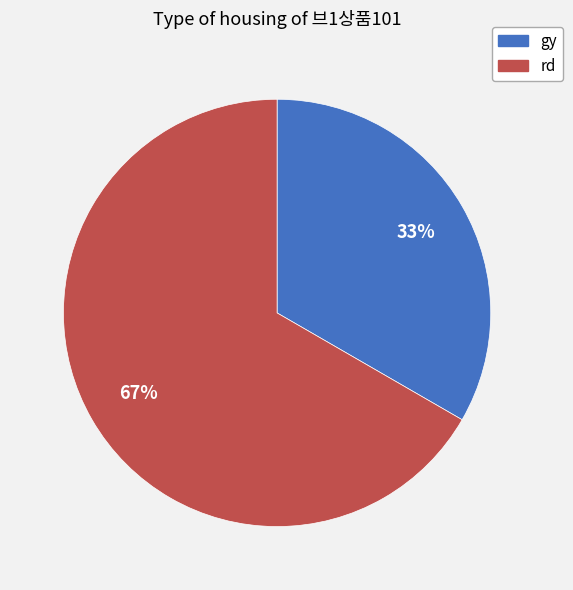

To the nearest percent, what is the combined percentage of rd and gy?

100%